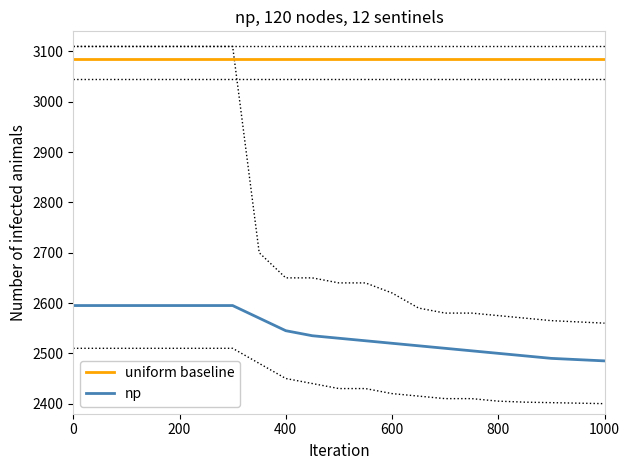

Count the number of categories in the chart.

20